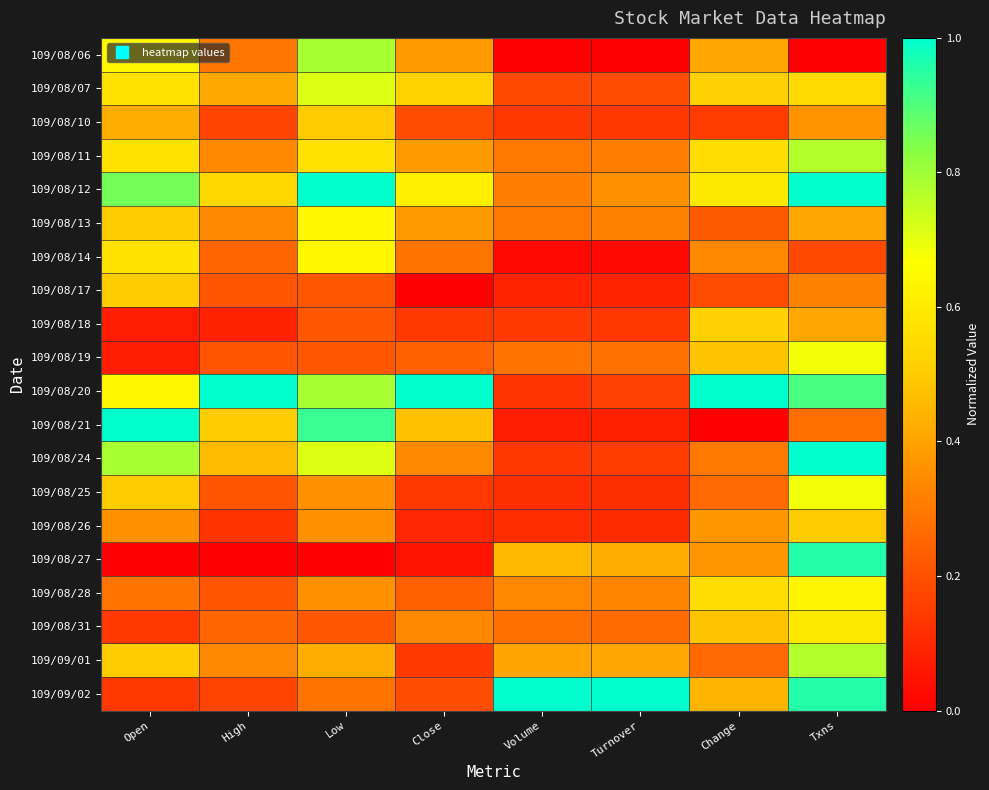

Reading right to left, list all the values displayed in this chart.

109/08/06: Txns=0.0	Change=0.4	Turnover=0.0	Volume=0.0	Close=0.4	Low=0.8	High=0.3	Open=0.6
109/08/07: Txns=0.5	Change=0.5	Turnover=0.2	Volume=0.2	Close=0.5	Low=0.7	High=0.4	Open=0.6
109/08/10: Txns=0.4	Change=0.1	Turnover=0.1	Volume=0.1	Close=0.2	Low=0.5	High=0.2	Open=0.4
109/08/11: Txns=0.8	Change=0.6	Turnover=0.3	Volume=0.3	Close=0.4	Low=0.6	High=0.3	Open=0.6
109/08/12: Txns=1.0	Change=0.6	Turnover=0.4	Volume=0.3	Close=0.6	Low=1.0	High=0.5	Open=0.9
109/08/13: Txns=0.4	Change=0.2	Turnover=0.3	Volume=0.3	Close=0.4	Low=0.6	High=0.3	Open=0.5
109/08/14: Txns=0.2	Change=0.3	Turnover=0.0	Volume=0.0	Close=0.3	Low=0.6	High=0.3	Open=0.6
109/08/17: Txns=0.3	Change=0.2	Turnover=0.1	Volume=0.1	Close=0.0	Low=0.2	High=0.2	Open=0.5
109/08/18: Txns=0.4	Change=0.5	Turnover=0.1	Volume=0.1	Close=0.1	Low=0.2	High=0.1	Open=0.1
109/08/19: Txns=0.7	Change=0.5	Turnover=0.3	Volume=0.3	Close=0.2	Low=0.2	High=0.2	Open=0.1
109/08/20: Txns=0.9	Change=1.0	Turnover=0.2	Volume=0.1	Close=1.0	Low=0.8	High=1.0	Open=0.6
109/08/21: Txns=0.3	Change=0.0	Turnover=0.1	Volume=0.1	Close=0.5	Low=0.9	High=0.5	Open=1.0
109/08/24: Txns=1.0	Change=0.3	Turnover=0.1	Volume=0.1	Close=0.3	Low=0.7	High=0.5	Open=0.8
109/08/25: Txns=0.7	Change=0.3	Turnover=0.1	Volume=0.1	Close=0.1	Low=0.4	High=0.2	Open=0.5
109/08/26: Txns=0.5	Change=0.4	Turnover=0.1	Volume=0.1	Close=0.1	Low=0.4	High=0.1	Open=0.4
109/08/27: Txns=1.0	Change=0.4	Turnover=0.4	Volume=0.5	Close=0.0	Low=0.0	High=0.0	Open=0.0
109/08/28: Txns=0.6	Change=0.6	Turnover=0.3	Volume=0.3	Close=0.2	Low=0.4	High=0.2	Open=0.3
109/08/31: Txns=0.6	Change=0.5	Turnover=0.3	Volume=0.3	Close=0.3	Low=0.2	High=0.3	Open=0.1
109/09/01: Txns=0.8	Change=0.3	Turnover=0.4	Volume=0.4	Close=0.1	Low=0.4	High=0.3	Open=0.5
109/09/02: Txns=1.0	Change=0.4	Turnover=1.0	Volume=1.0	Close=0.2	Low=0.3	High=0.2	Open=0.1